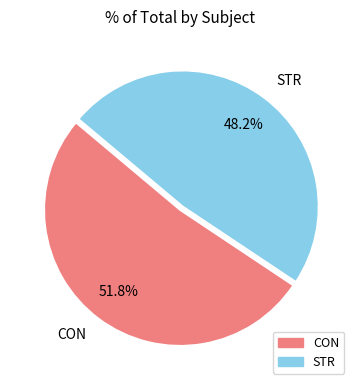

What percentage is NOT represented by STR?

51.8%